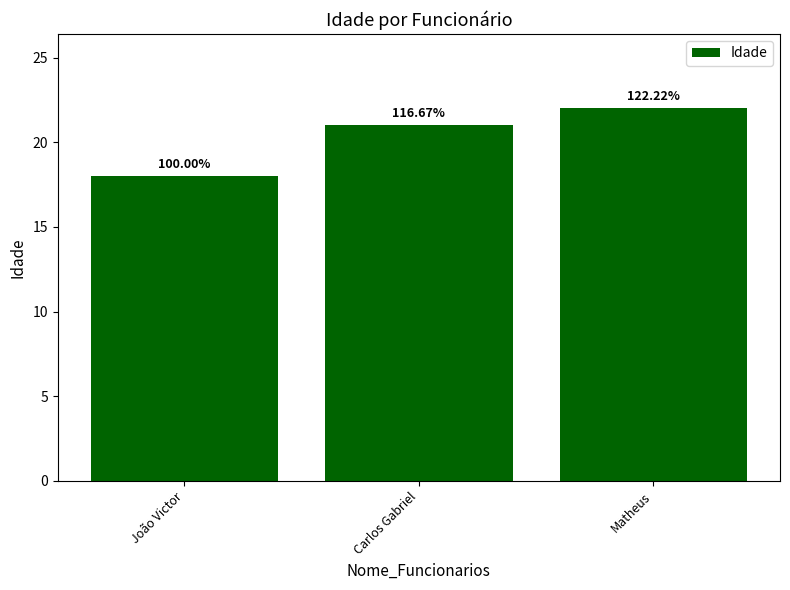

Are the bars horizontal?

No